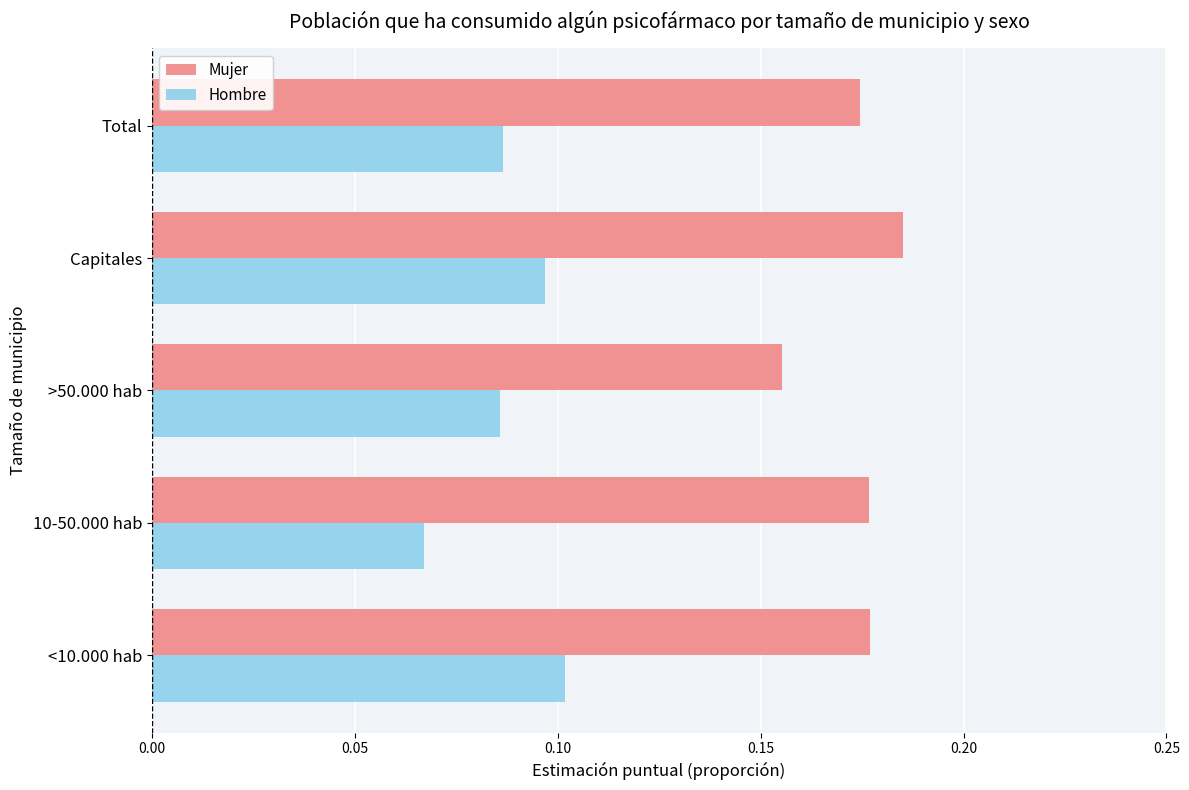

List the series in order of their peak value, lowest first.

Hombre, Mujer